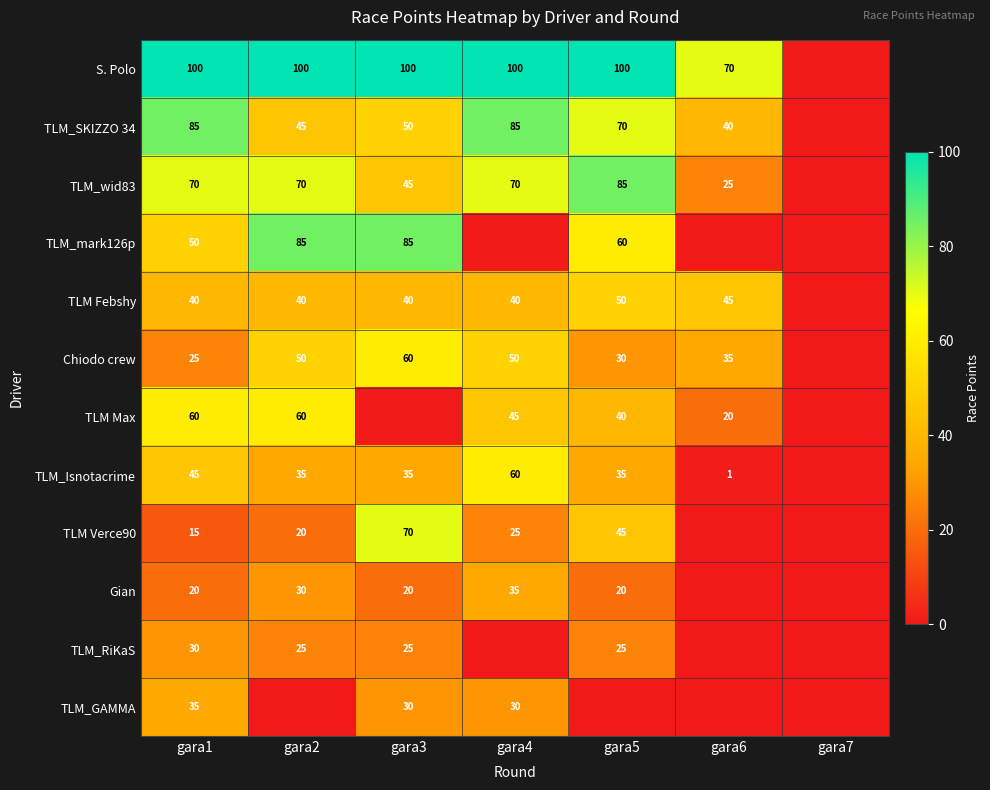

At how many categories does at least one series exceed 54?

6